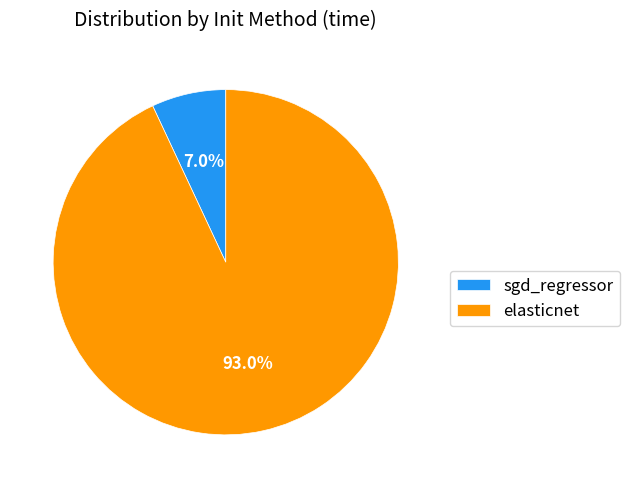

To the nearest percent, what is the difference between the largest and smallest slice percentages?

86%